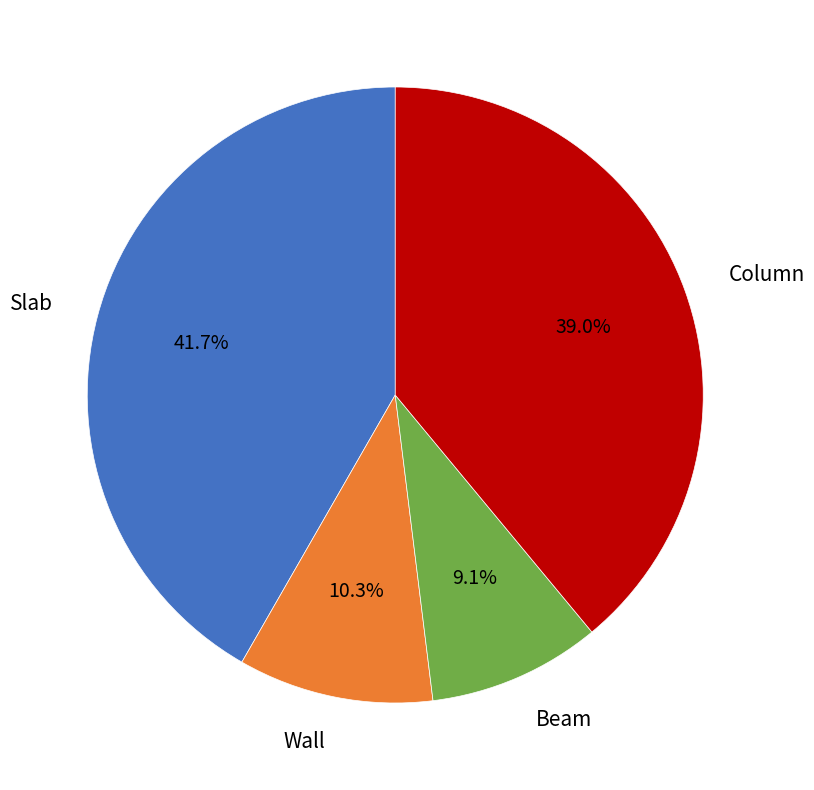

Is there any slice that represents more than half of the pie?

No